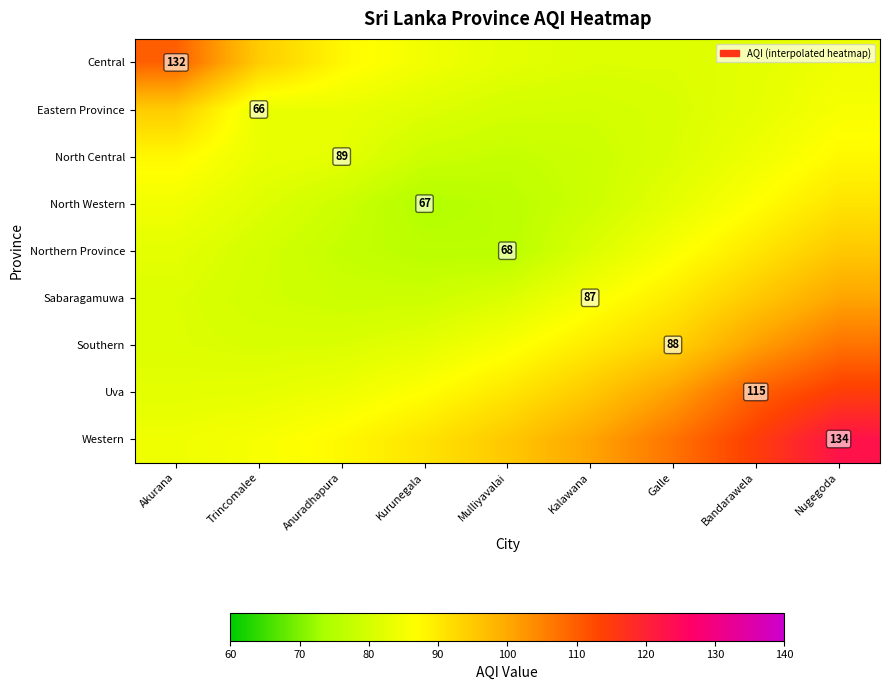

How many data points does each series have?

9